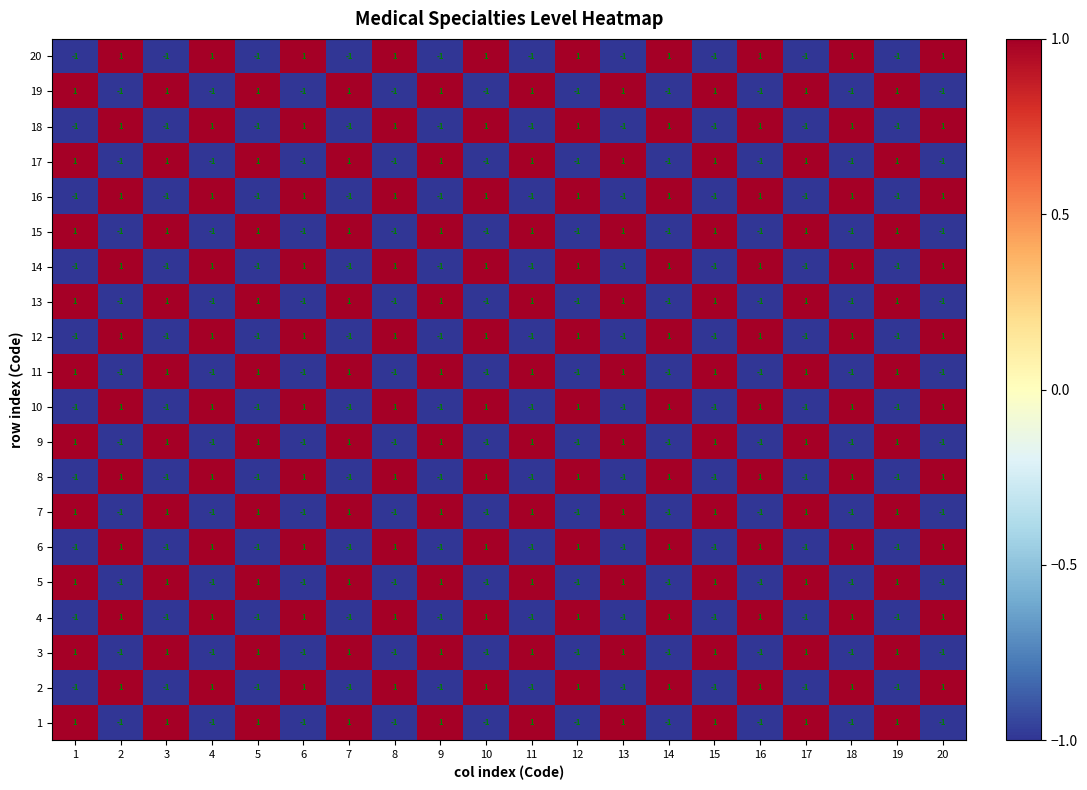

How many values in the 1 series are below 1?

10